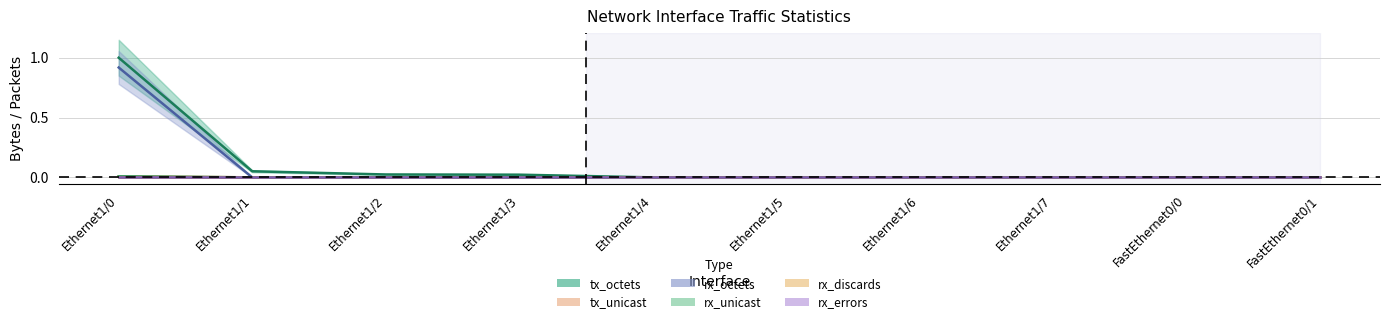

Which category has the lowest value in the rx_unicast series?

Ethernet1/1